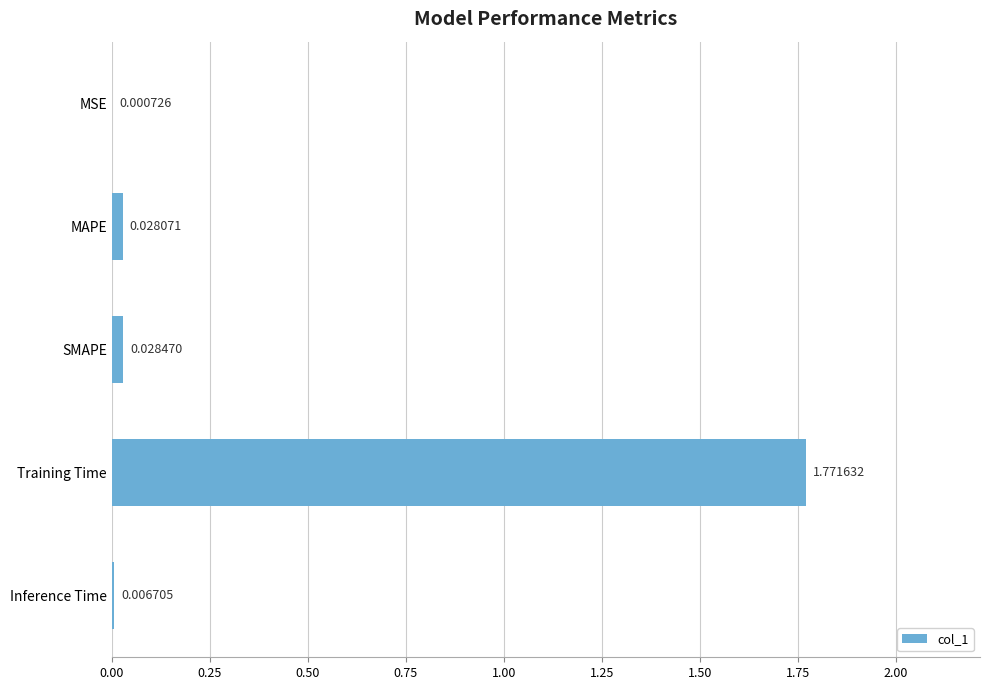

Which label corresponds to the largest value in the chart?

Training Time